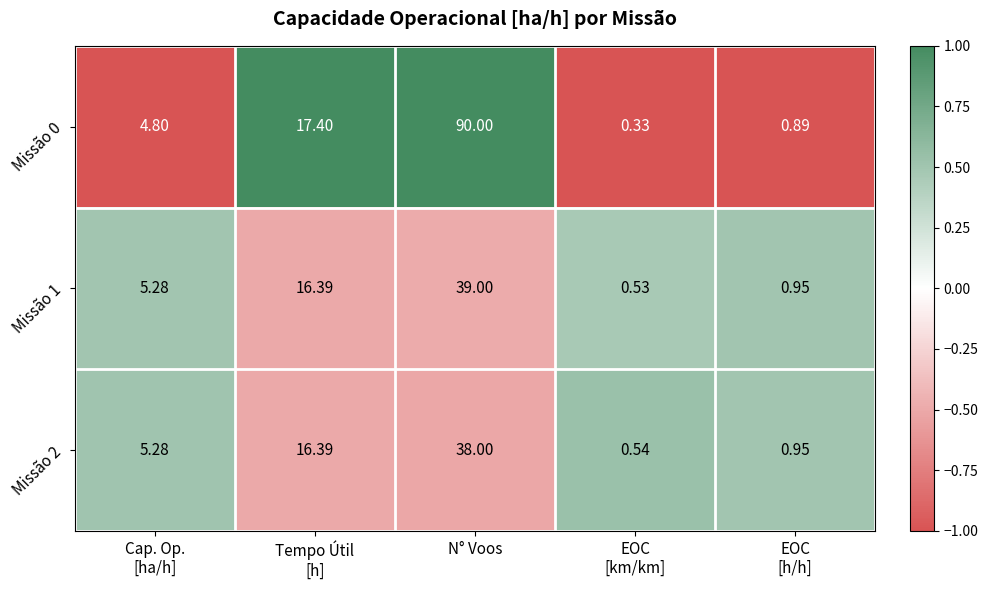

Which series changed the most between Tempo Útil
[h] and EOC
[h/h]?

Missão 0